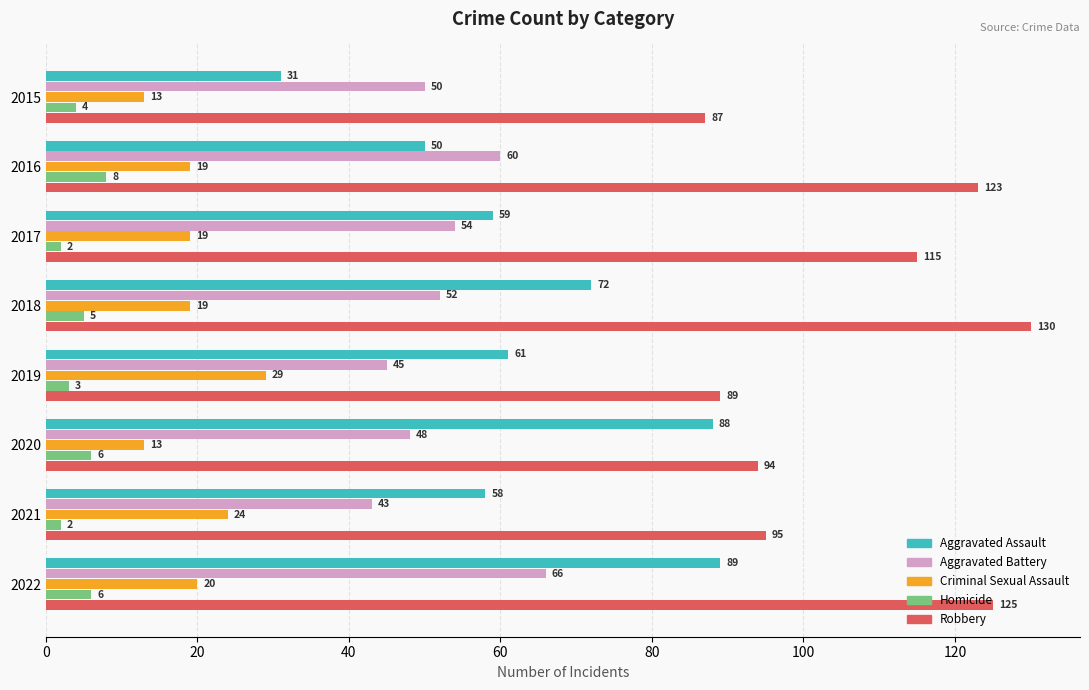

At which category is the sum across all series the highest?

2022